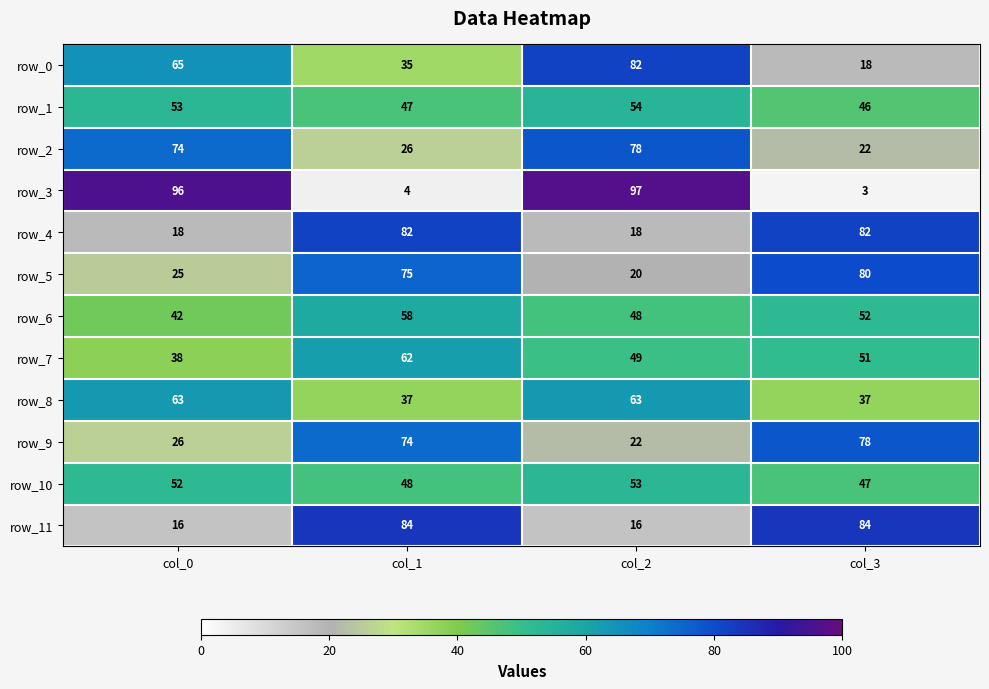

Is it true that row_2 equals 26 at col_1?

True